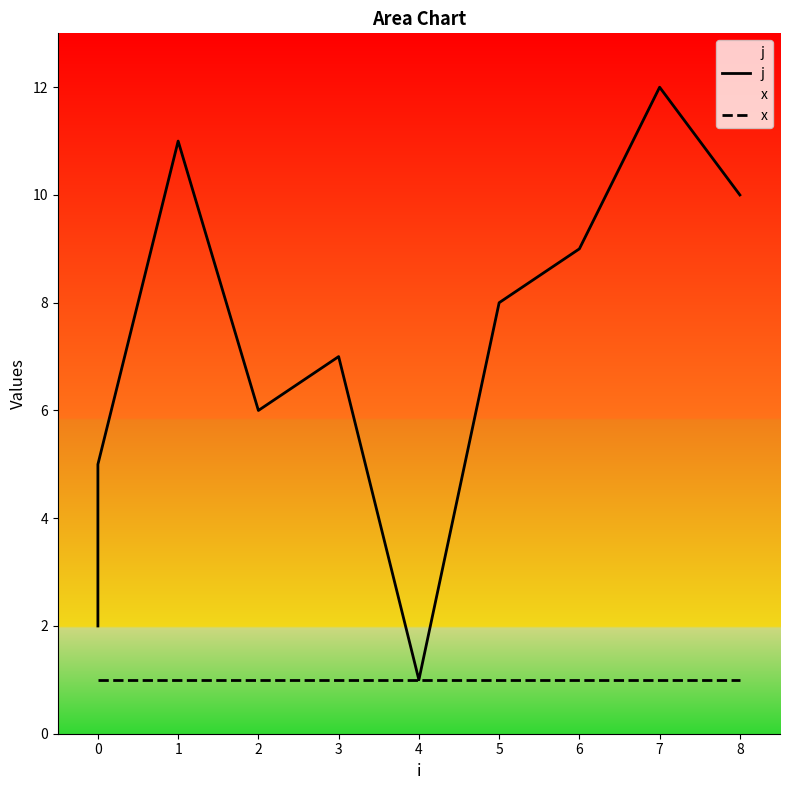

What is the lowest value of the x series?

1